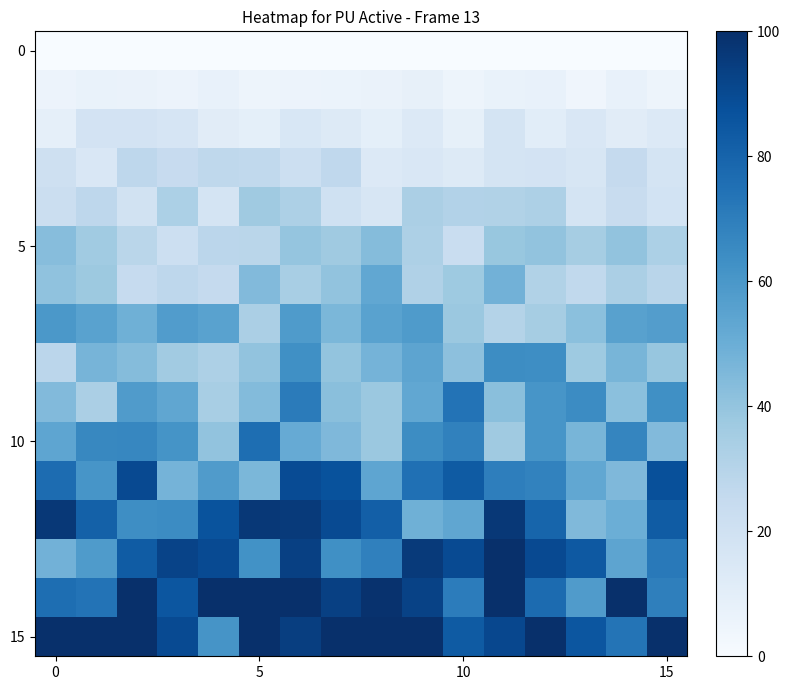

Which label corresponds to the largest value in the chart?

11